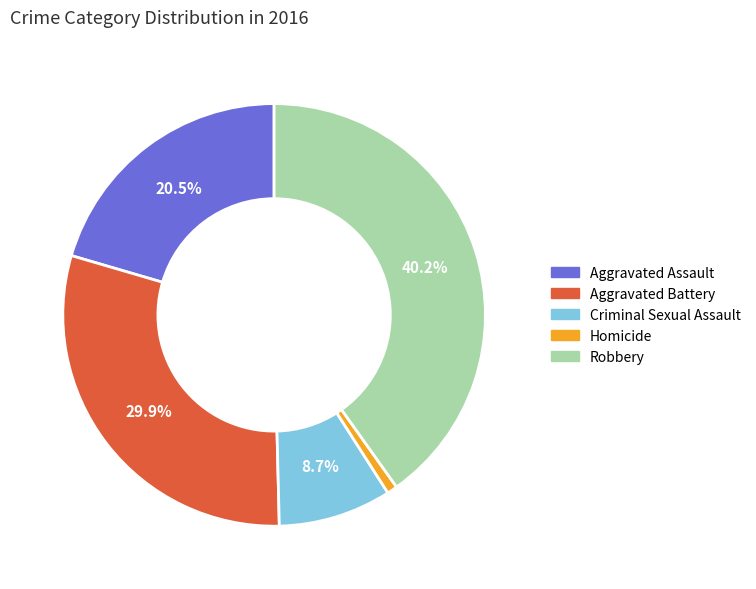

Is the sum of Homicide and Aggravated Assault greater than half?

No